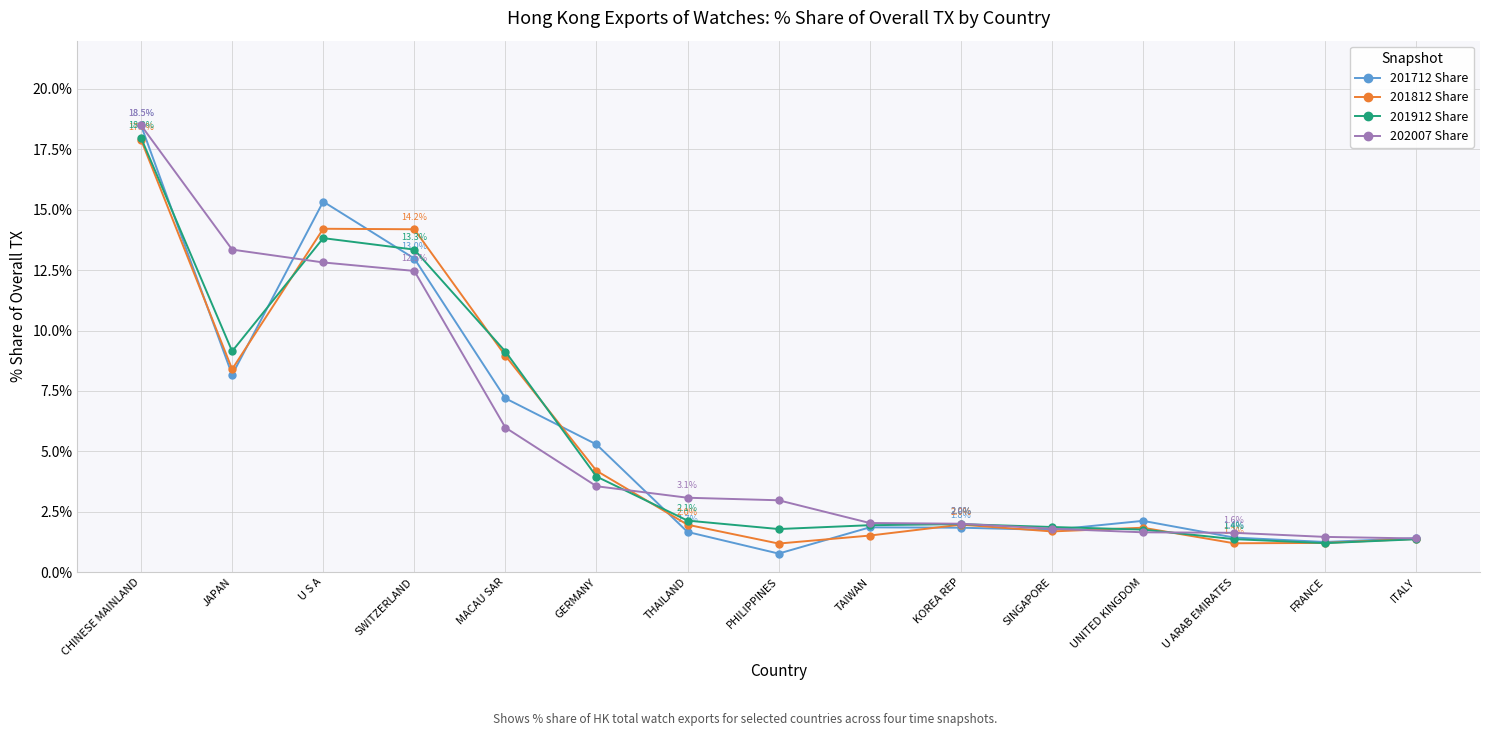

What is the difference between the highest and lowest values at TAIWAN?

0.5